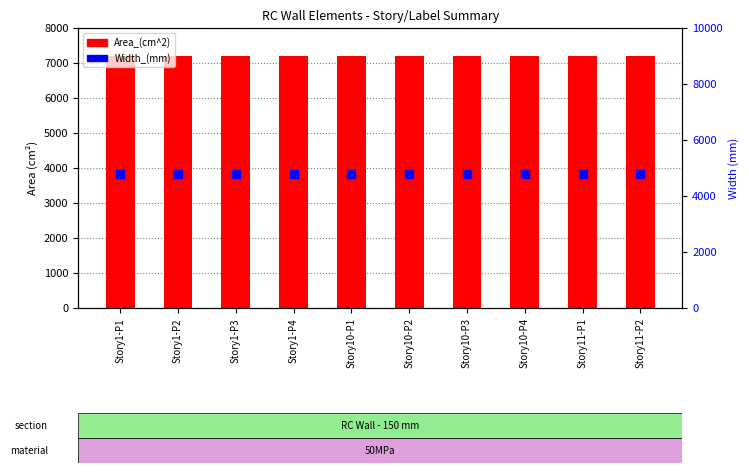

What are all the series names shown in the legend?

Area_(cm^2), Width_(mm)